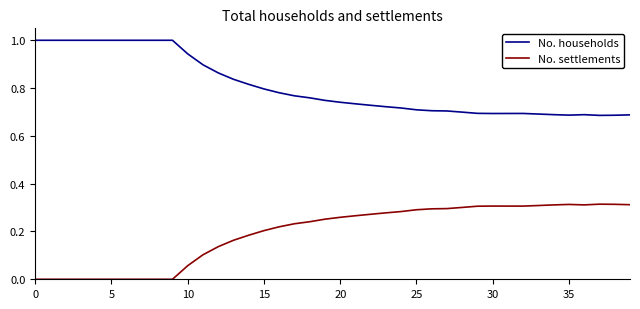

What is the greatest value displayed?

1.0